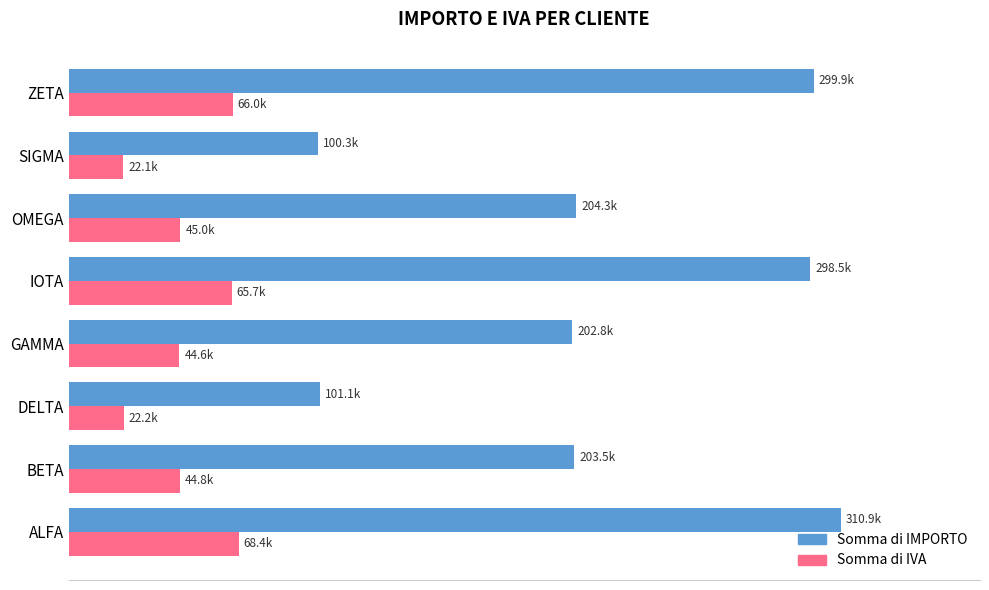

What are all the series names shown in the legend?

Somma di IMPORTO, Somma di IVA